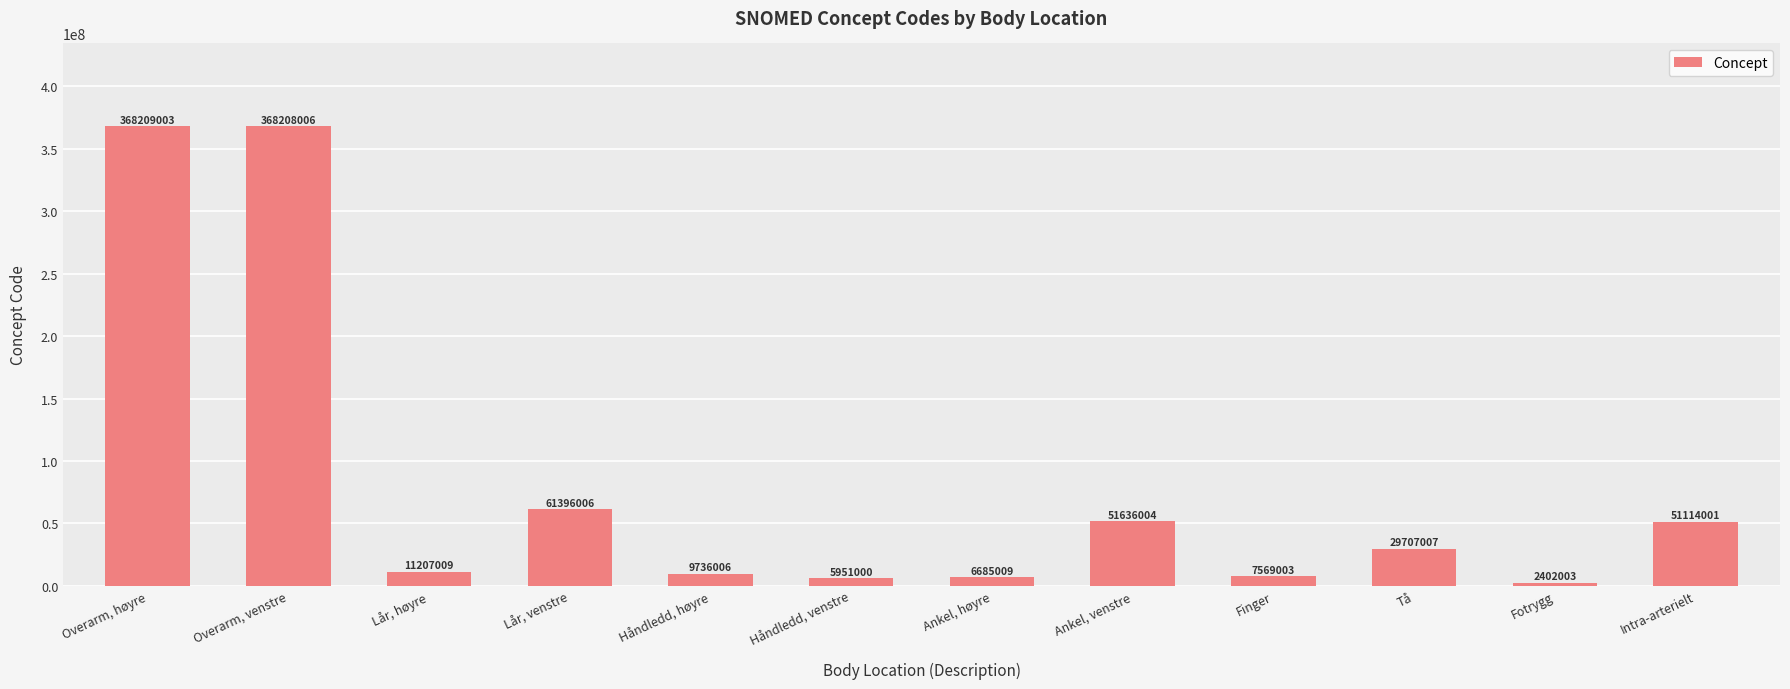

Rank the categories by value from highest to lowest.

Overarm, høyre, Overarm, venstre, Lår, venstre, Ankel, venstre, Intra-arterielt, Tå, Lår, høyre, Håndledd, høyre, Finger, Ankel, høyre, Håndledd, venstre, Fotrygg